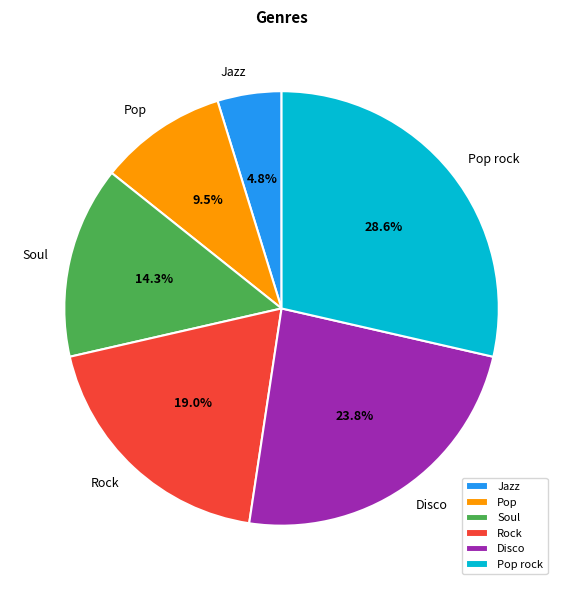

Which category has the smallest portion of the pie?

Jazz